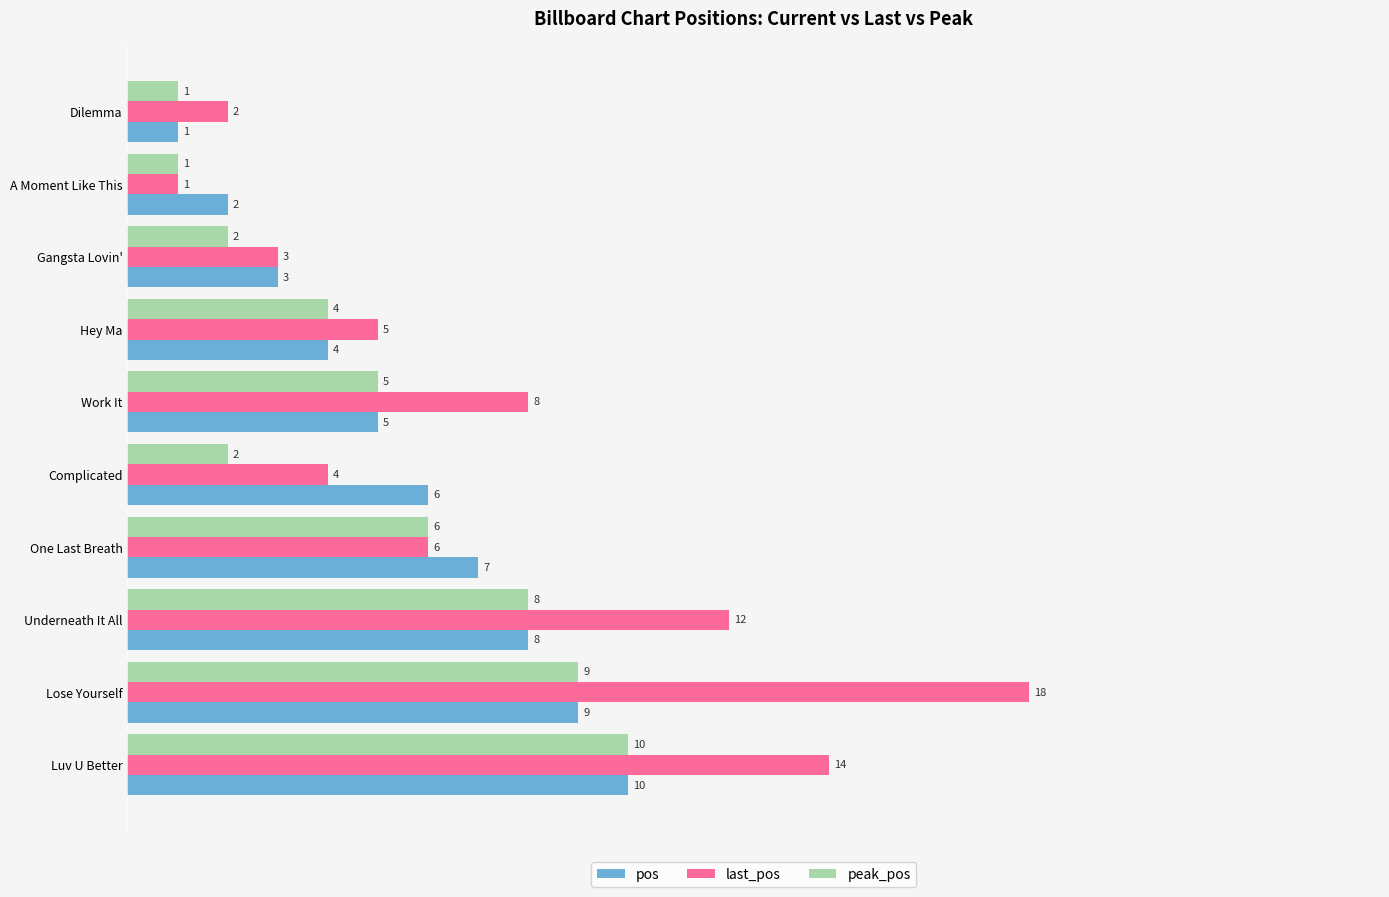

How many peak_pos values are between 2 and 8?

6